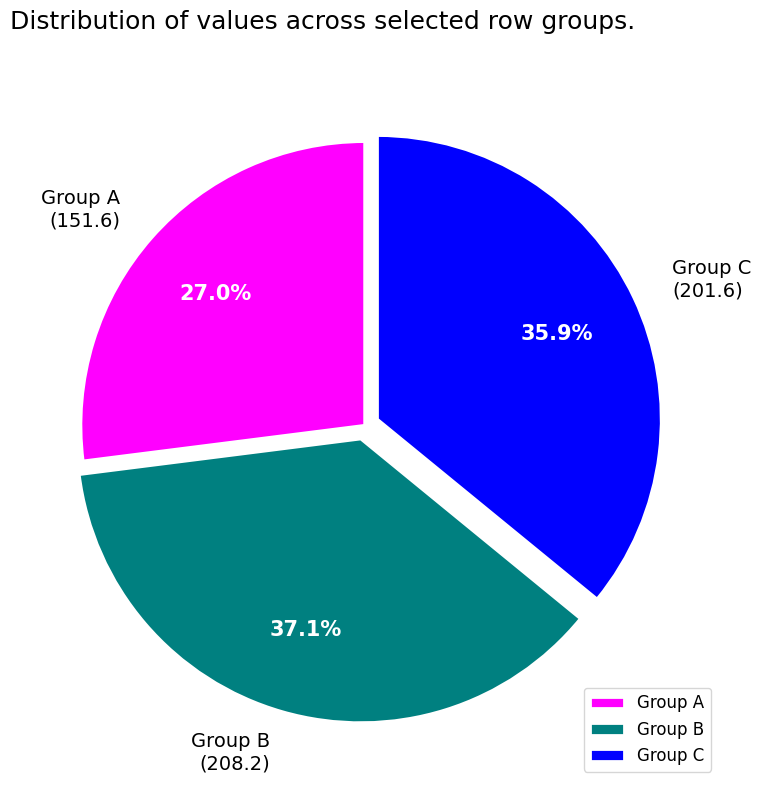

To the nearest percent, what is the difference between the largest and smallest slice percentages?

10%